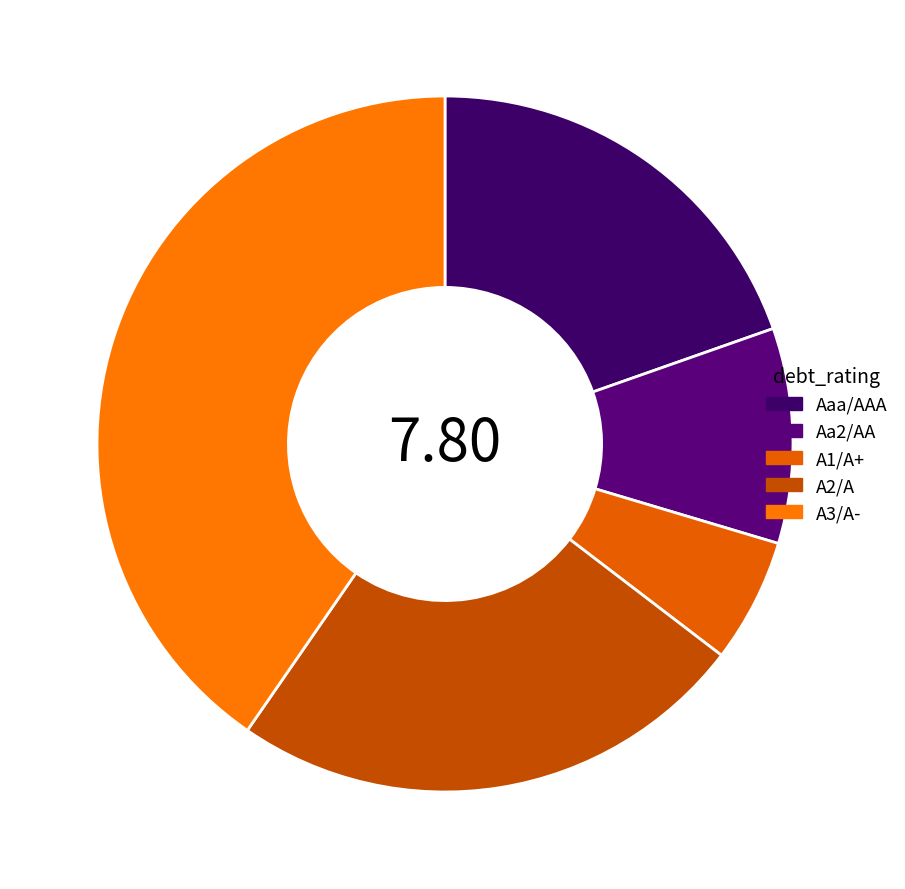

Count the number of slices in the pie.

5